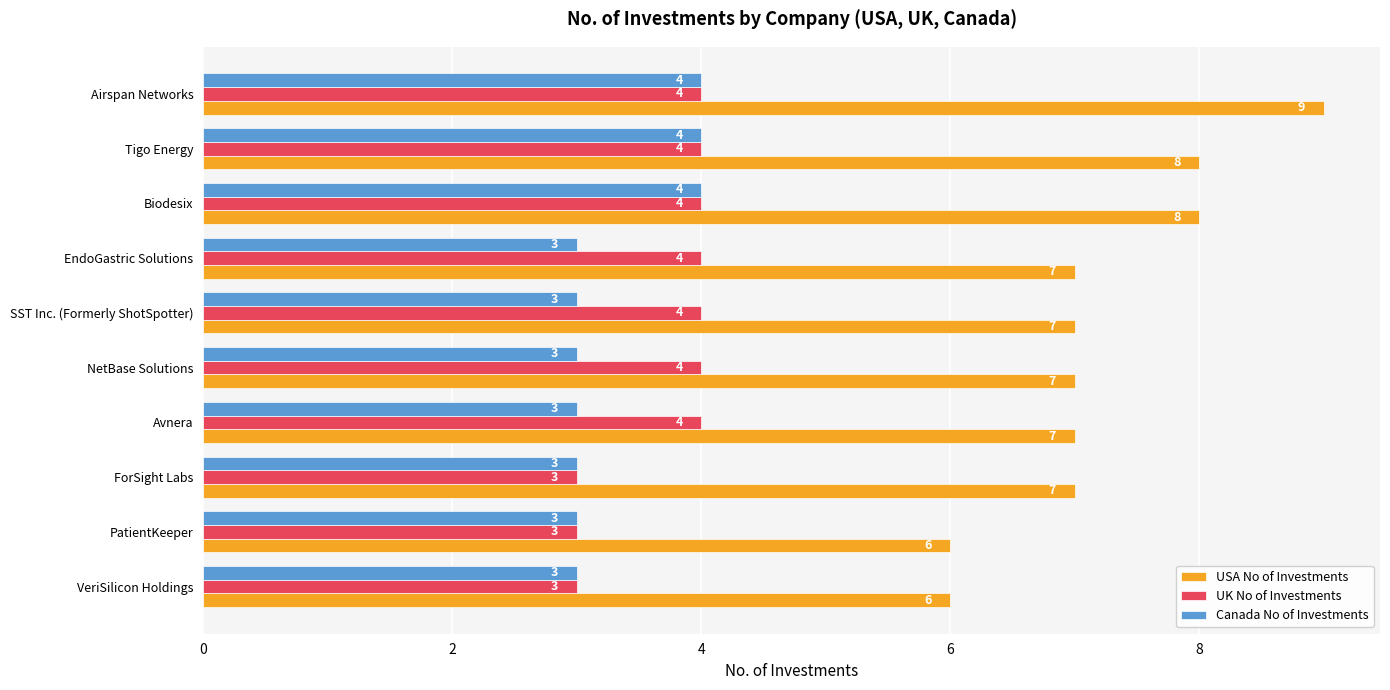

Which series has the largest total across all categories?

USA No of Investments